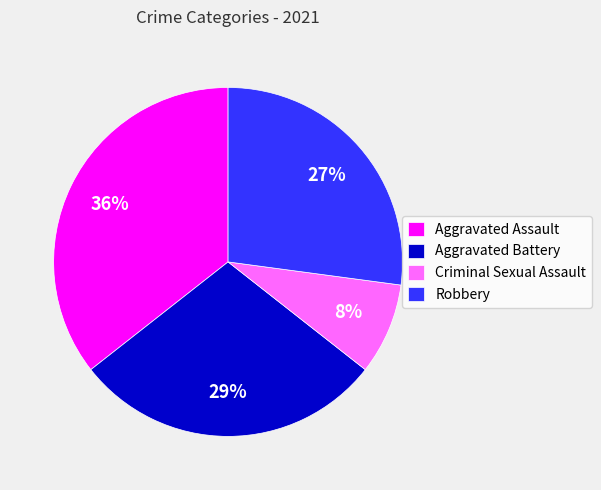

How many slices are in this pie chart?

4